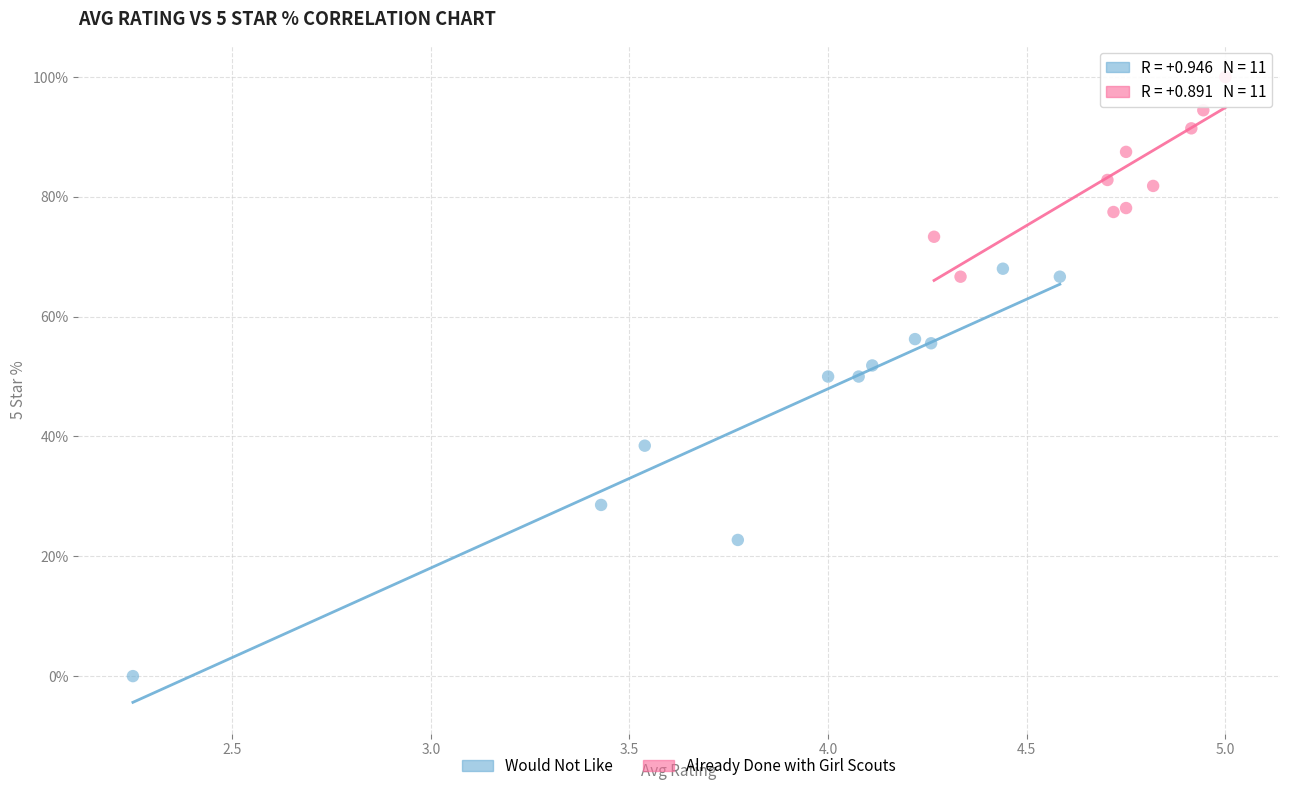

Which series has the widest spread of Y values?

Would Not Like